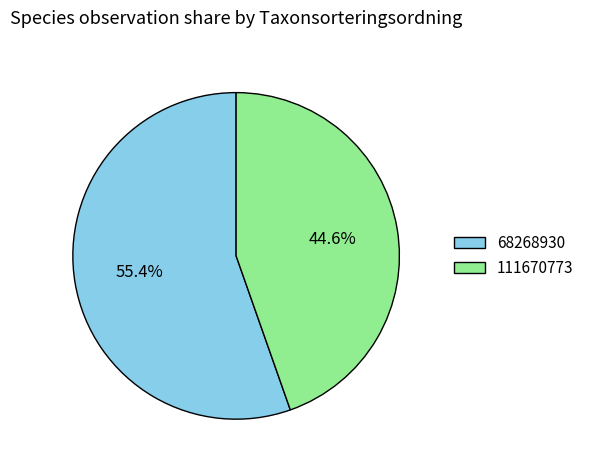

Rank the categories by value from highest to lowest.

68268930, 111670773